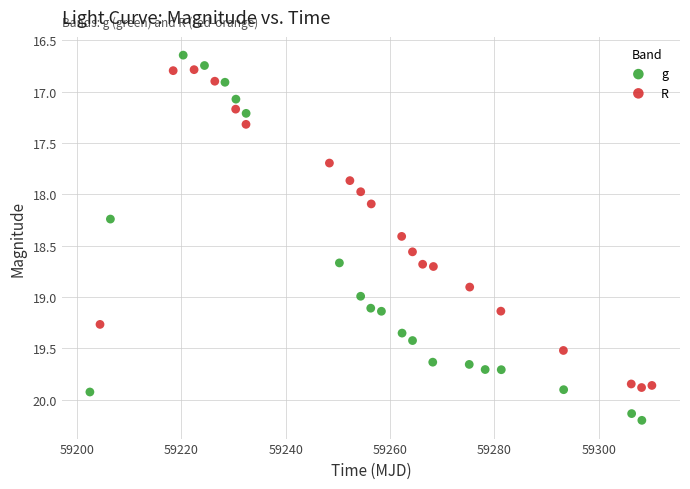

Which series contains the highest Y value?

g